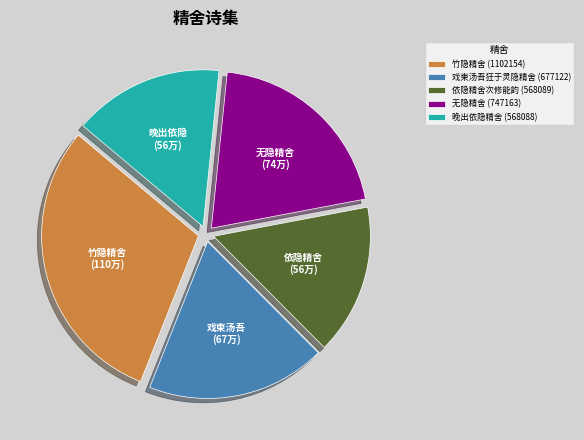

True or false: 戏柬汤吾狂于灵隐精舍 (677122) accounts for 18% of the total.

True